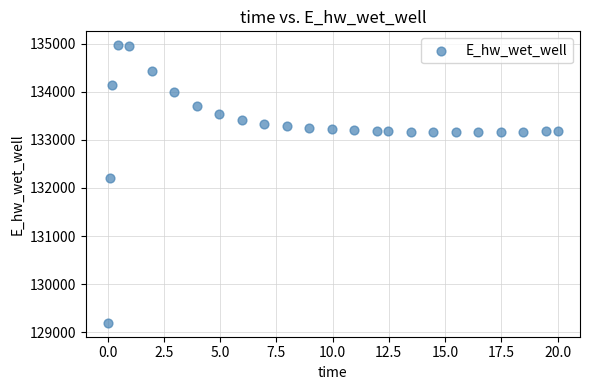

What Y value in the scatter plot is closest to 132081?

132207.4